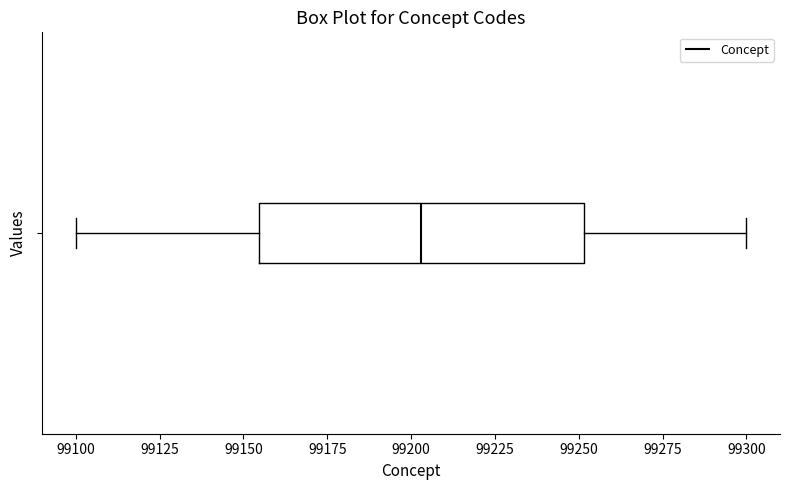

Read this box plot against the x-axis: the position of the median line, the range covered by the box, and the ends of both whiskers. The values are not printed on the chart, so give them approximately, as read against the axis.

median 99205, box 99155 to 99250, whiskers 99100 to 99300